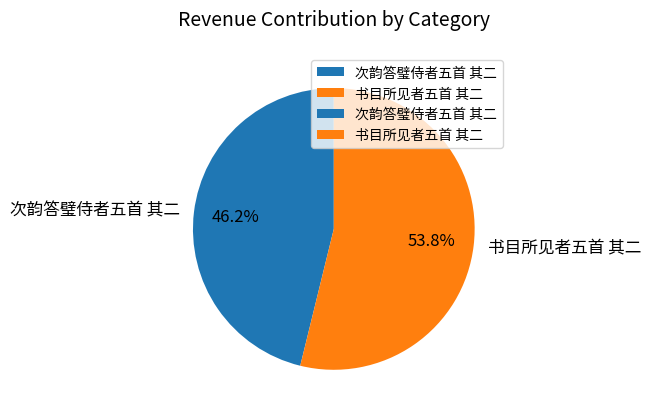

What is the ratio of the value at 次韵答璧侍者五首 其二 to the value at 书目所见者五首 其二?

0.9